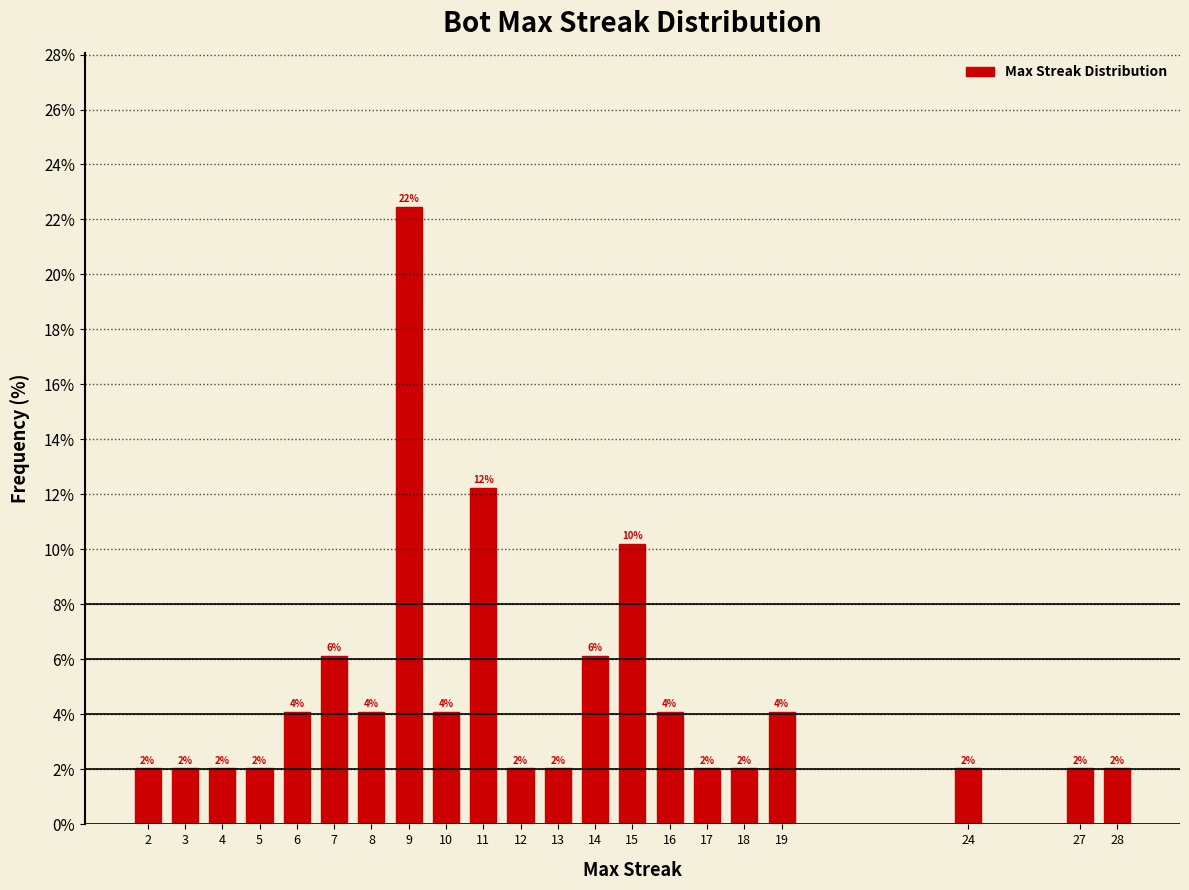

What is the value of the 14th bar from the left?

10.2